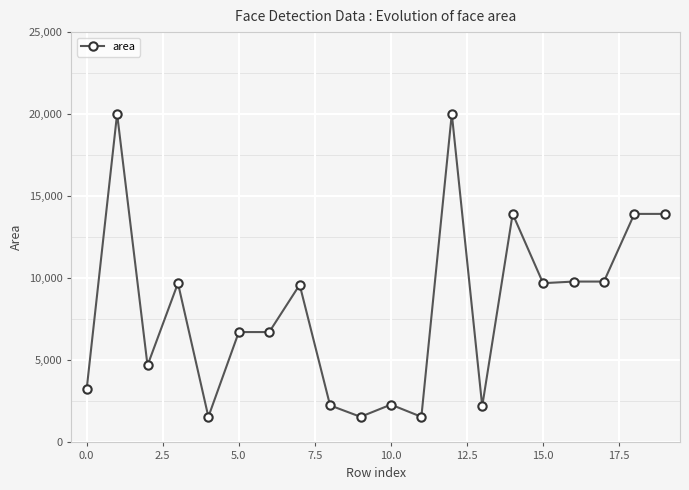

What is the average value?

8163